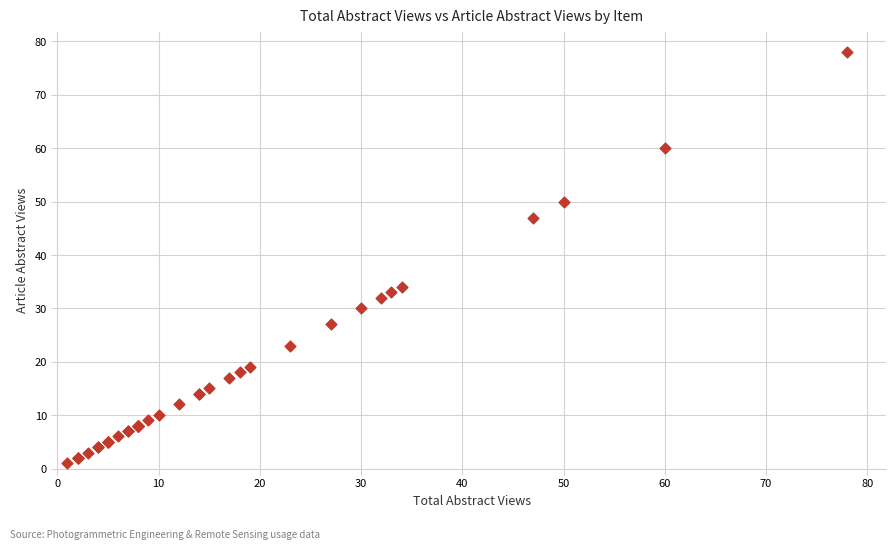

What Y value in the scatter plot is closest to 39?

34